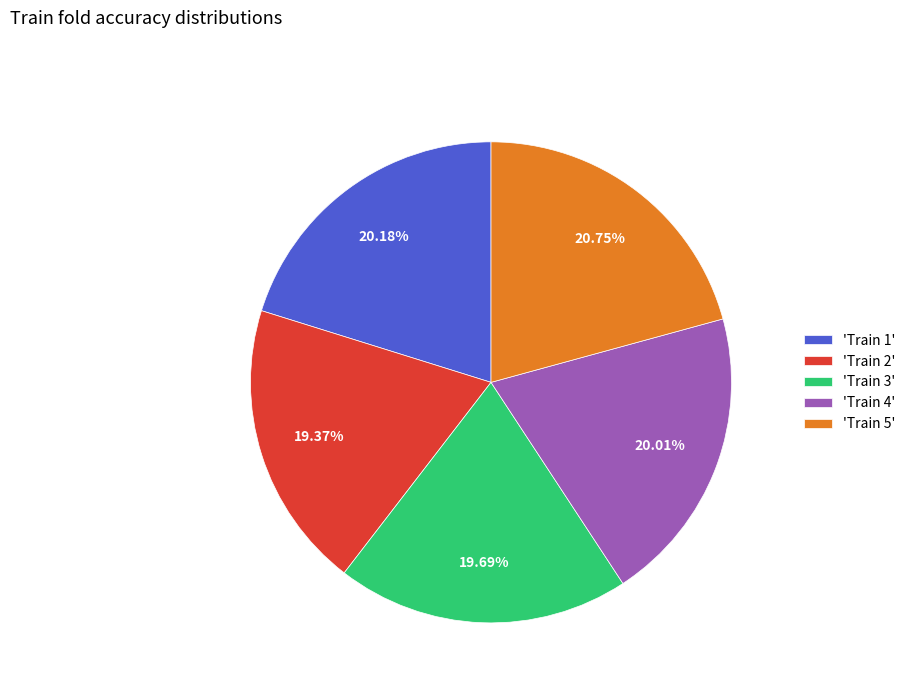

Combined, do 'Train 2' and 'Train 1' account for over 50%?

No